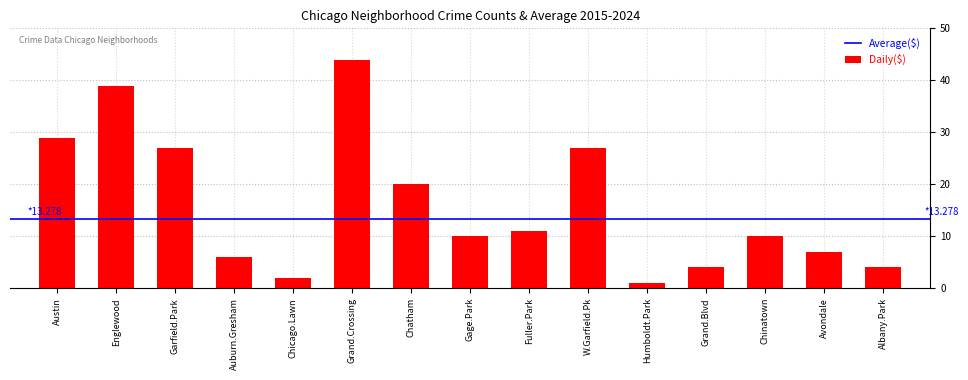

What is the difference between the values at Grand.Blvd and Austin?

25